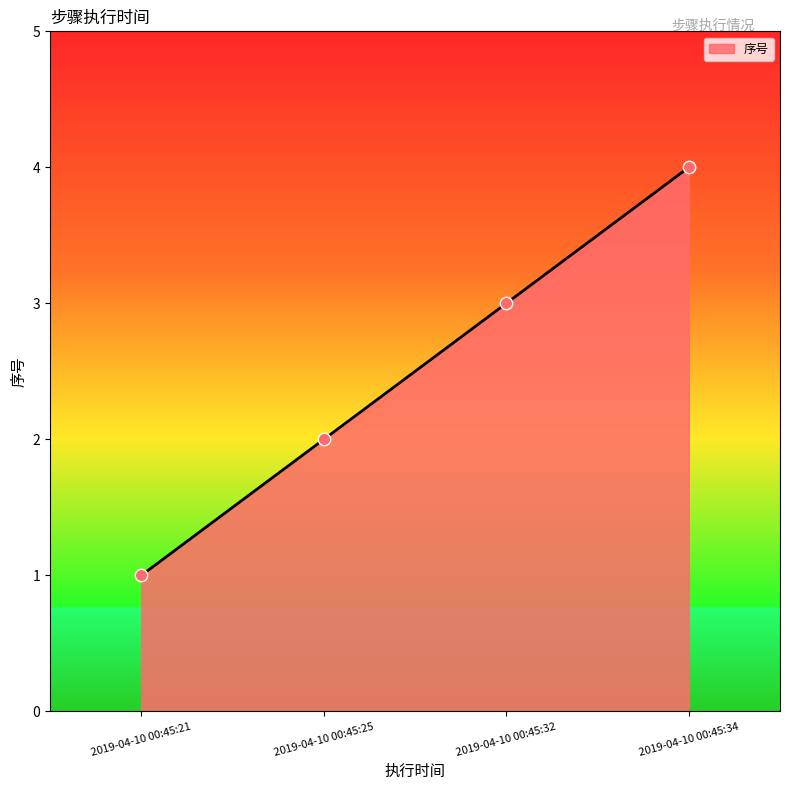

Between 2019-04-10 00:45:21 and 2019-04-10 00:45:34, which is larger?

2019-04-10 00:45:34